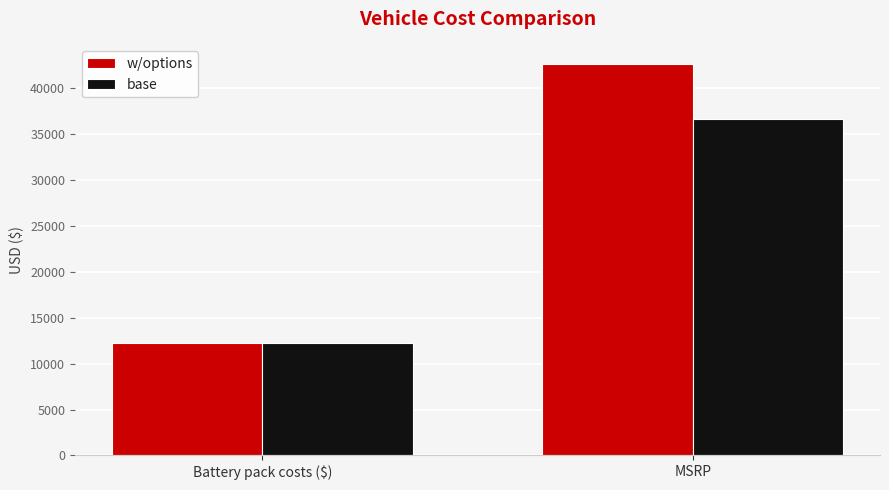

What is the sum of all base values?

48920